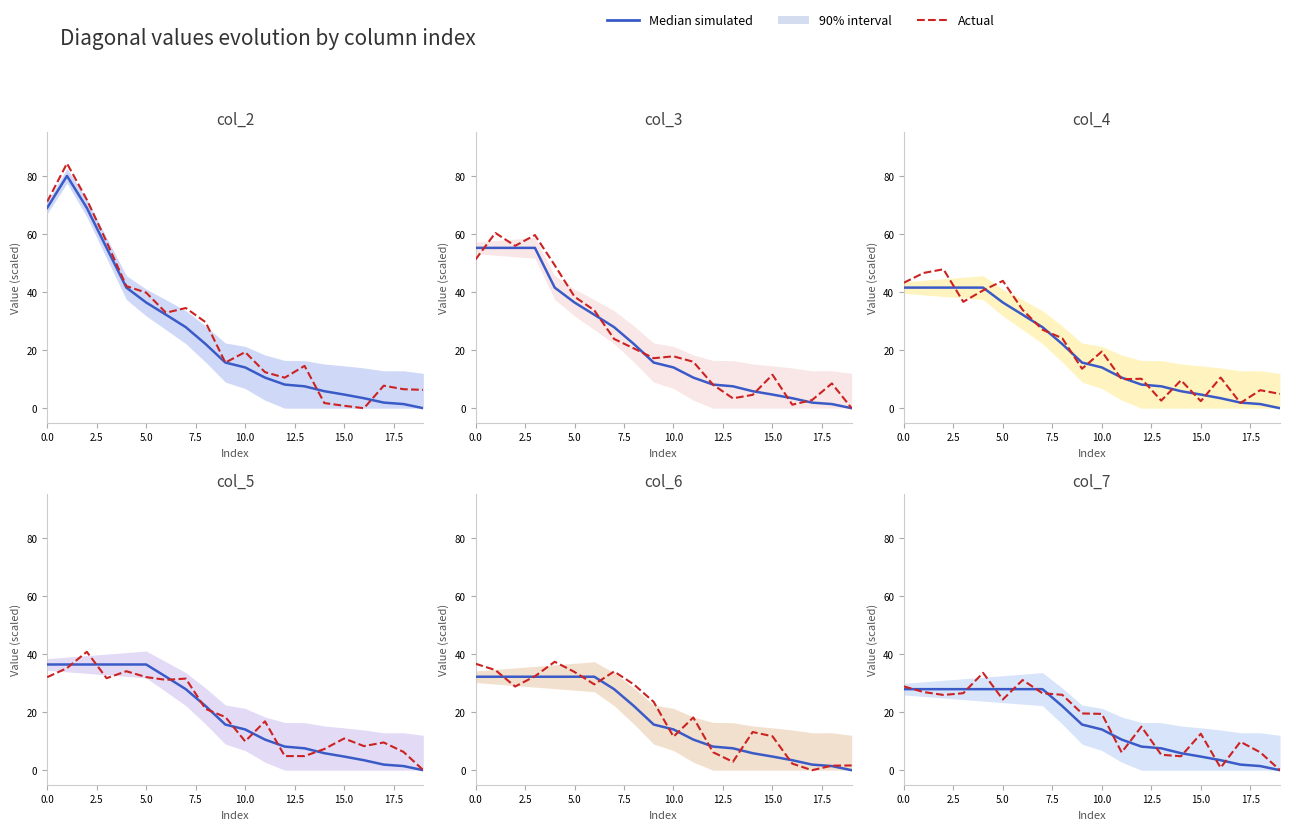

What is the sum of all Median simulated values?

318.7